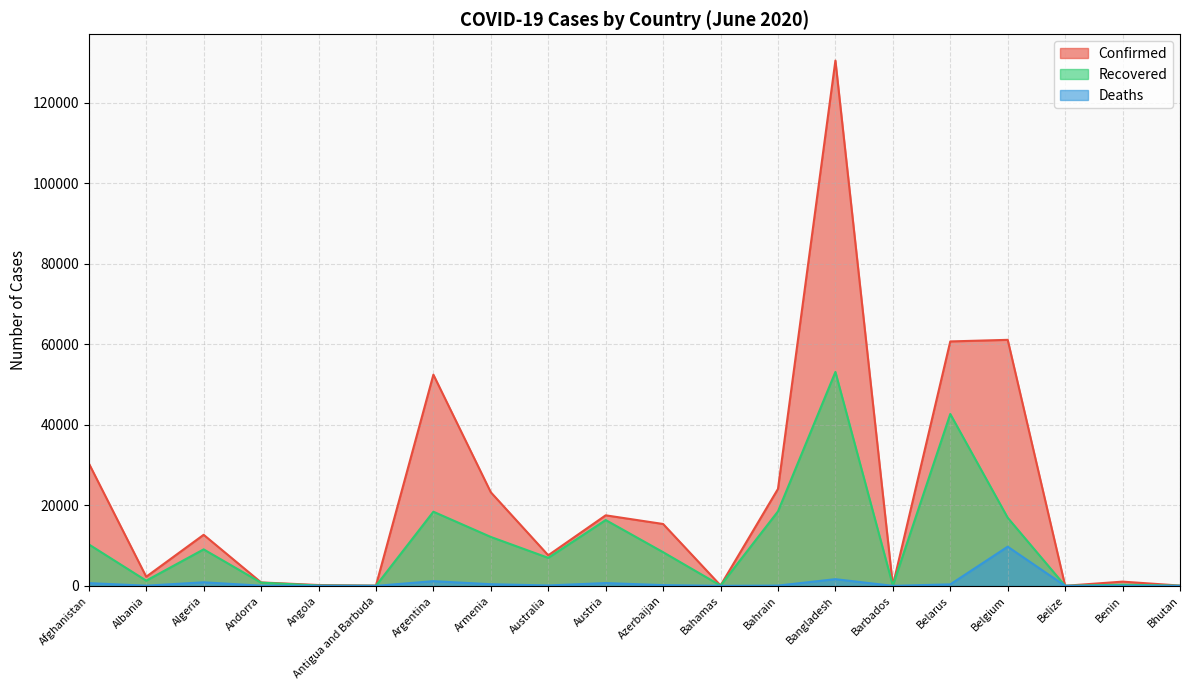

Reading left to right, transcribe all the data shown in this chart.

Confirmed: Afghanistan=30451	Albania=2269	Algeria=12685	Andorra=855	Angola=212	Antigua and Barbuda=65	Argentina=52457	Armenia=23247	Australia=7595	Austria=17522	Azerbaijan=15369	Bahamas=104	Bahrain=24081	Bangladesh=130474	Barbados=97	Belarus=60713	Belgium=61106	Belize=23	Benin=1053	Bhutan=70
Recovered: Afghanistan=10306	Albania=1298	Algeria=9066	Andorra=797	Angola=81	Antigua and Barbuda=22	Argentina=18416	Armenia=12149	Australia=6958	Austria=16348	Azerbaijan=8364	Bahamas=84	Bahrain=18501	Bangladesh=53133	Barbados=85	Belarus=42689	Belgium=16918	Belize=17	Benin=292	Bhutan=38
Deaths: Afghanistan=683	Albania=51	Algeria=885	Andorra=52	Angola=10	Antigua and Barbuda=3	Argentina=1167	Armenia=410	Australia=104	Austria=698	Azerbaijan=187	Bahamas=11	Bahrain=73	Bangladesh=1661	Barbados=7	Belarus=373	Belgium=9731	Belize=2	Benin=14	Bhutan=0